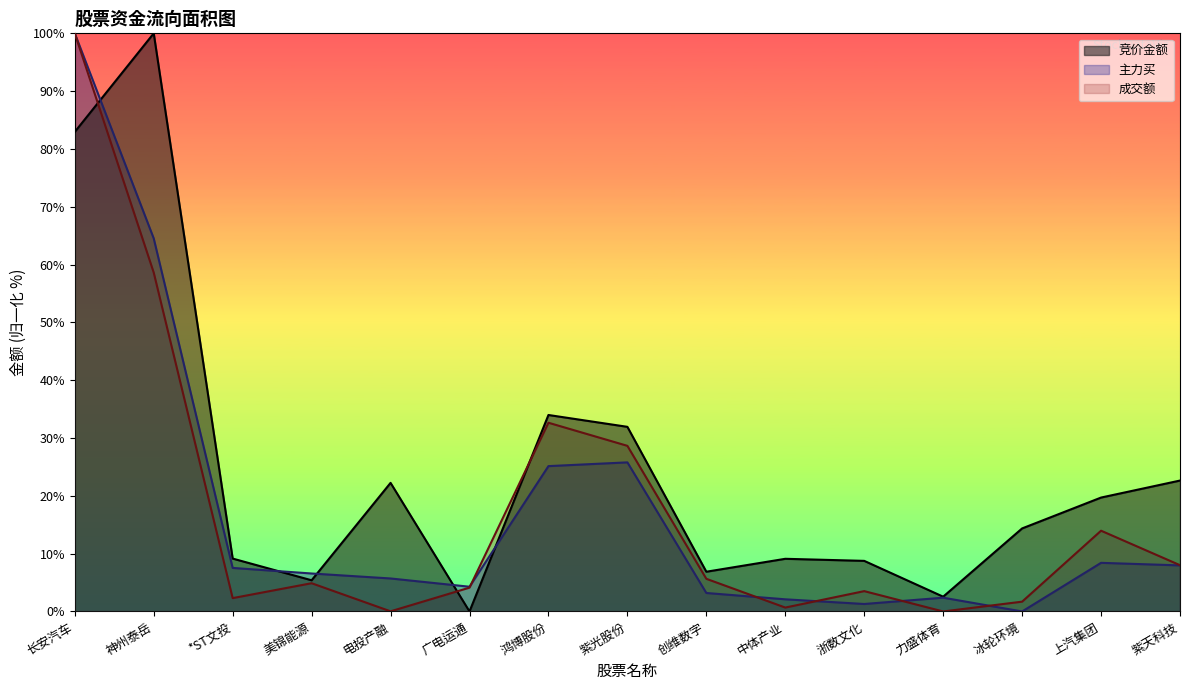

What position from the left is 美锦能源?

4